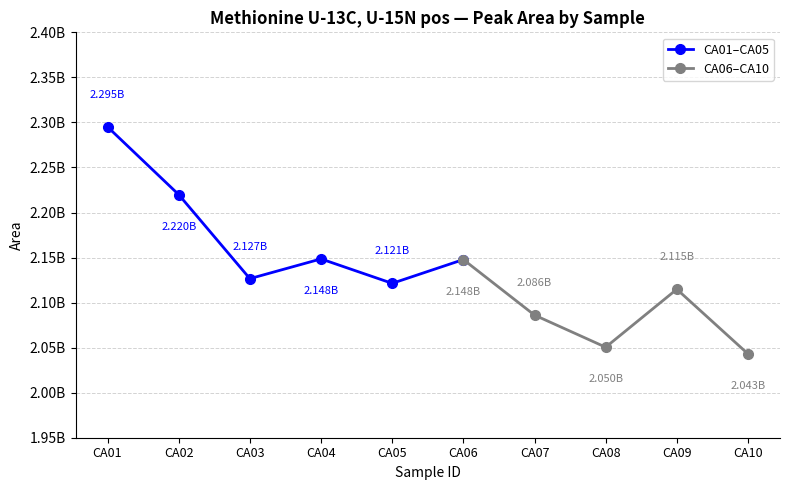

What value does the data have at CA09, to the nearest 10?

2114822770